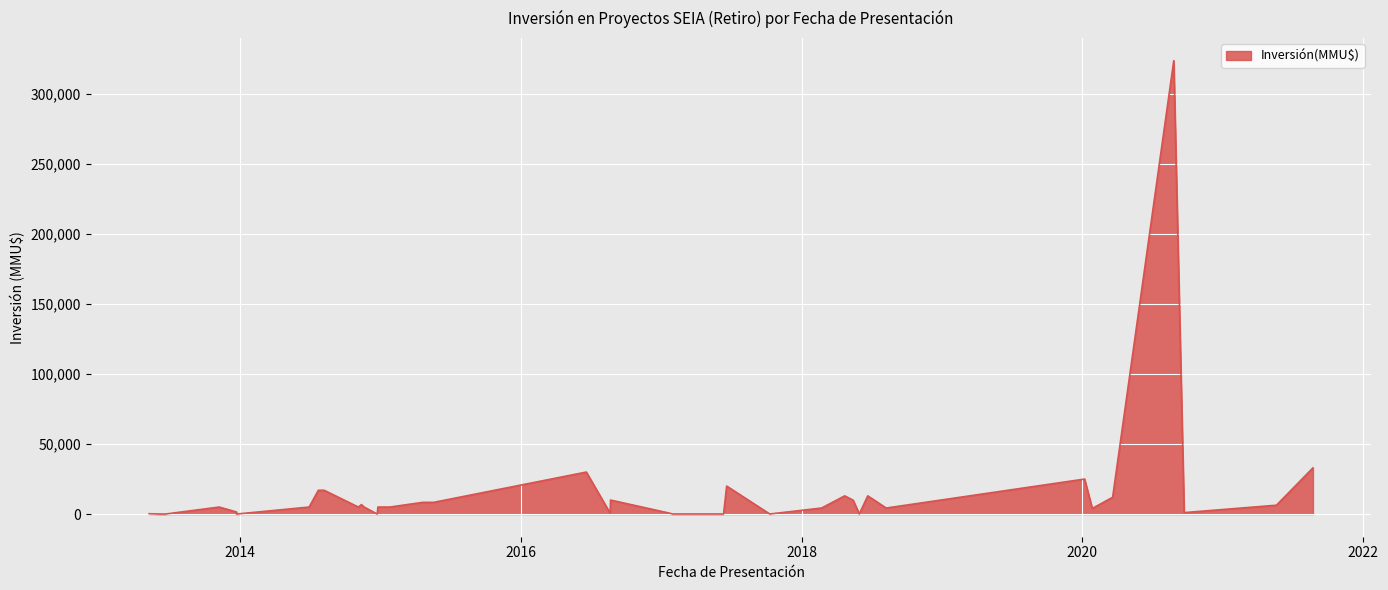

What is the approximate value at 08/08/2014?

17000